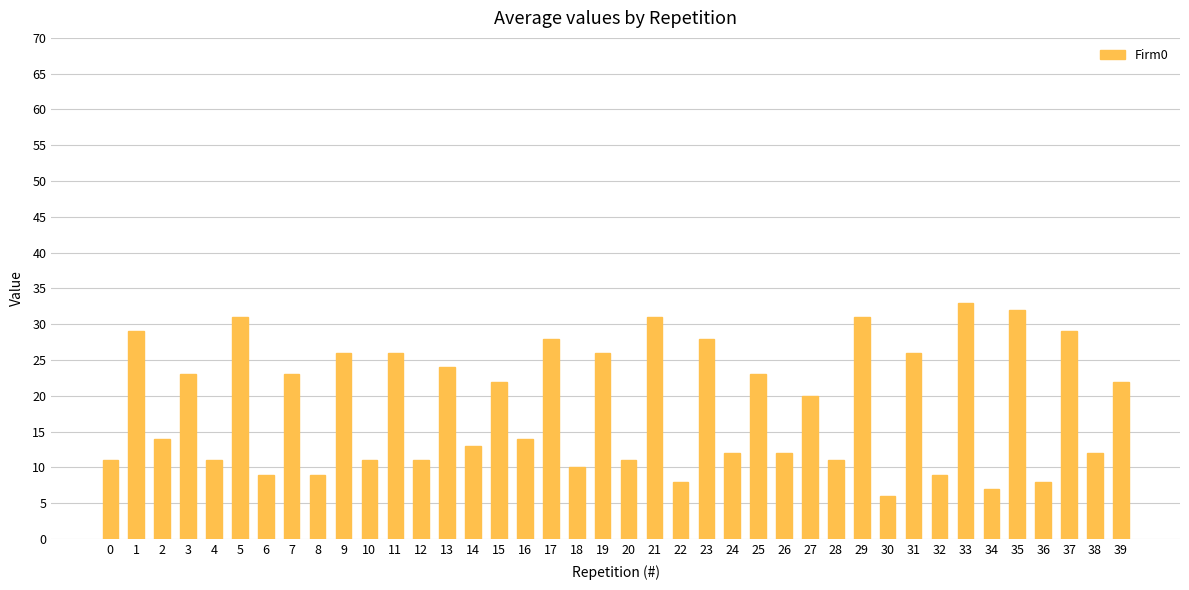

How many bars are there in total?

40